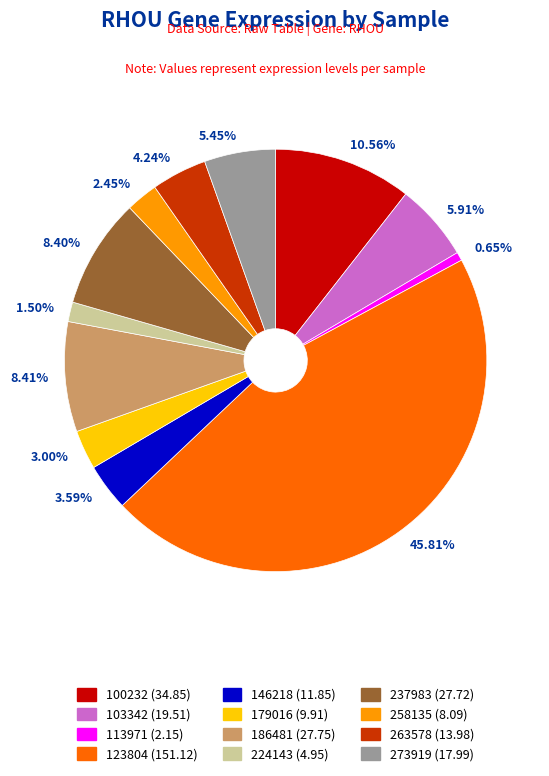

Combined, what portion of the pie is 186481 and 123804?

54.2%